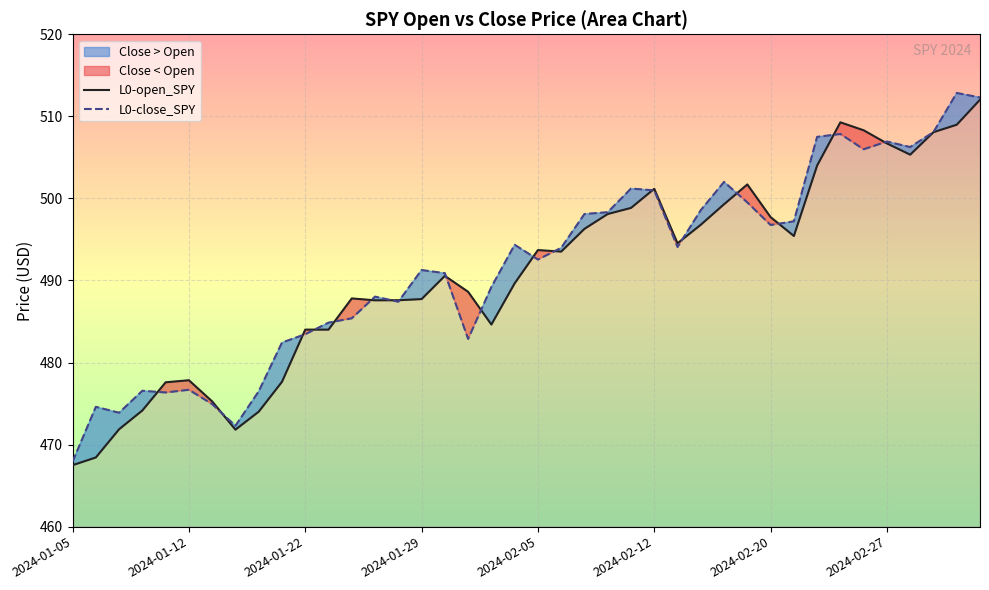

Is it true that L0-open_SPY equals 487.7 at 2024-01-29?

True